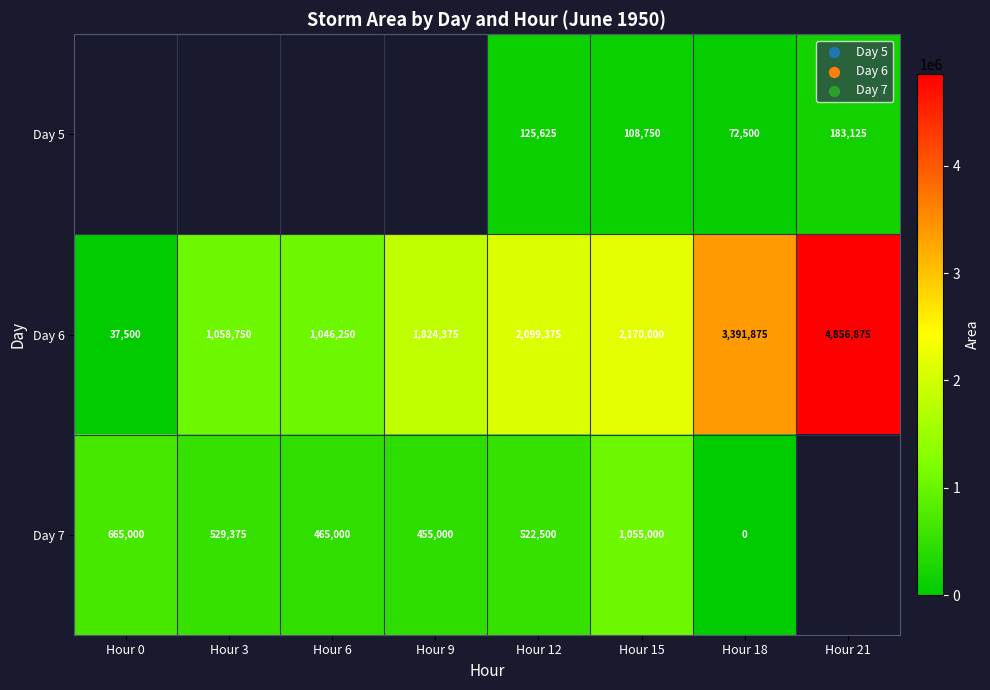

Rank the categories by Day 6 value from highest to lowest.

Hour 21, Hour 18, Hour 15, Hour 12, Hour 9, Hour 3, Hour 6, Hour 0